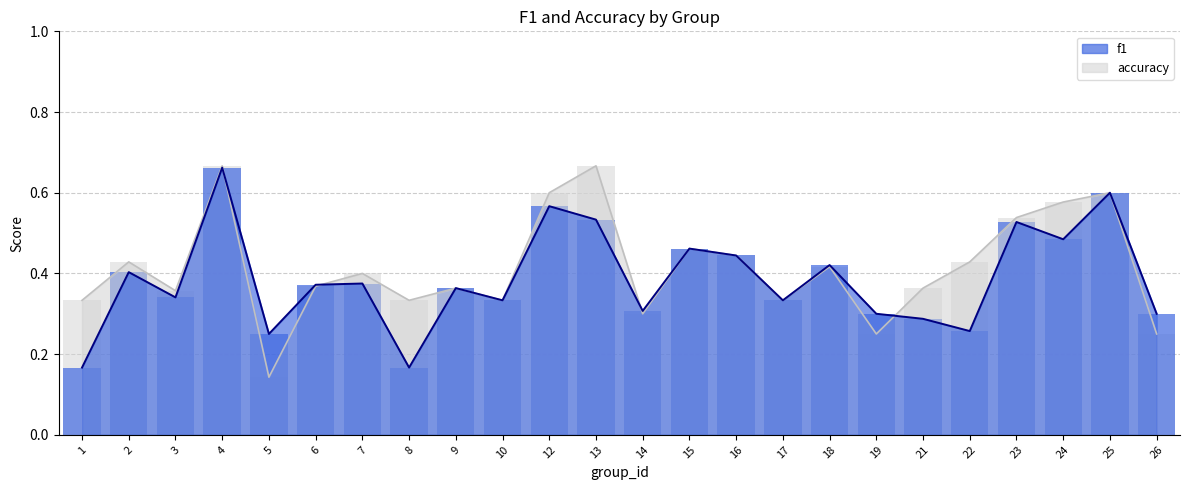

Count the f1 values in the range 0 to 1.

24